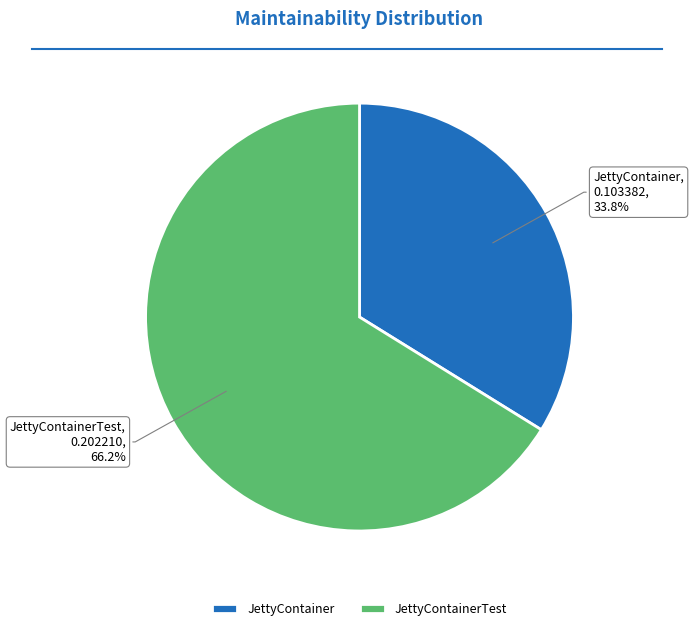

To the nearest percent, what is the difference between the largest and smallest slice percentages?

32%